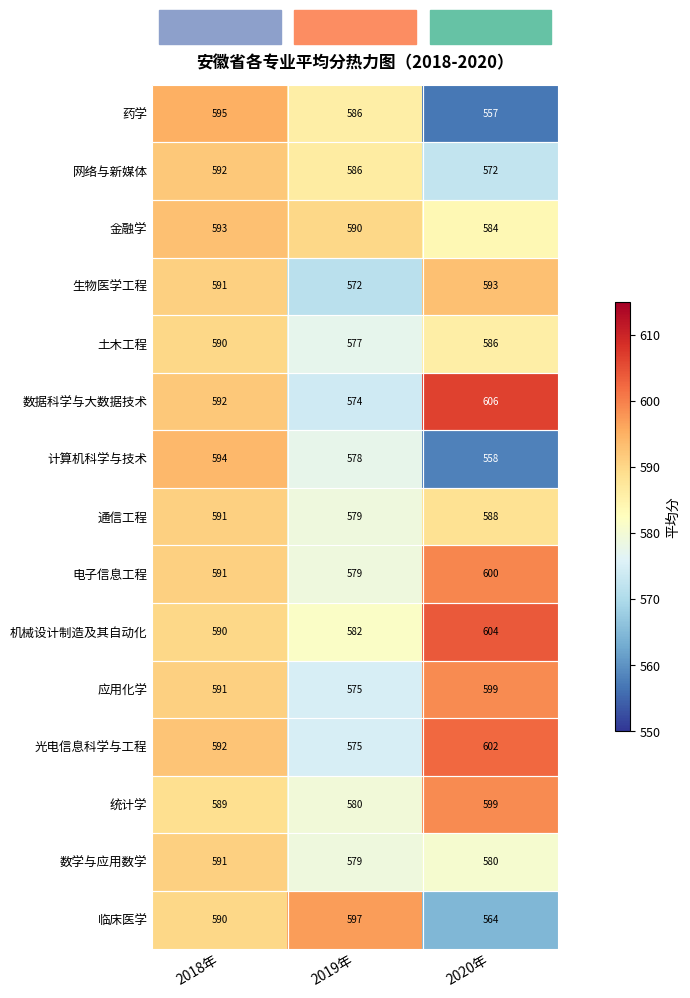

What is the difference between the highest and lowest values at 2018年?

6